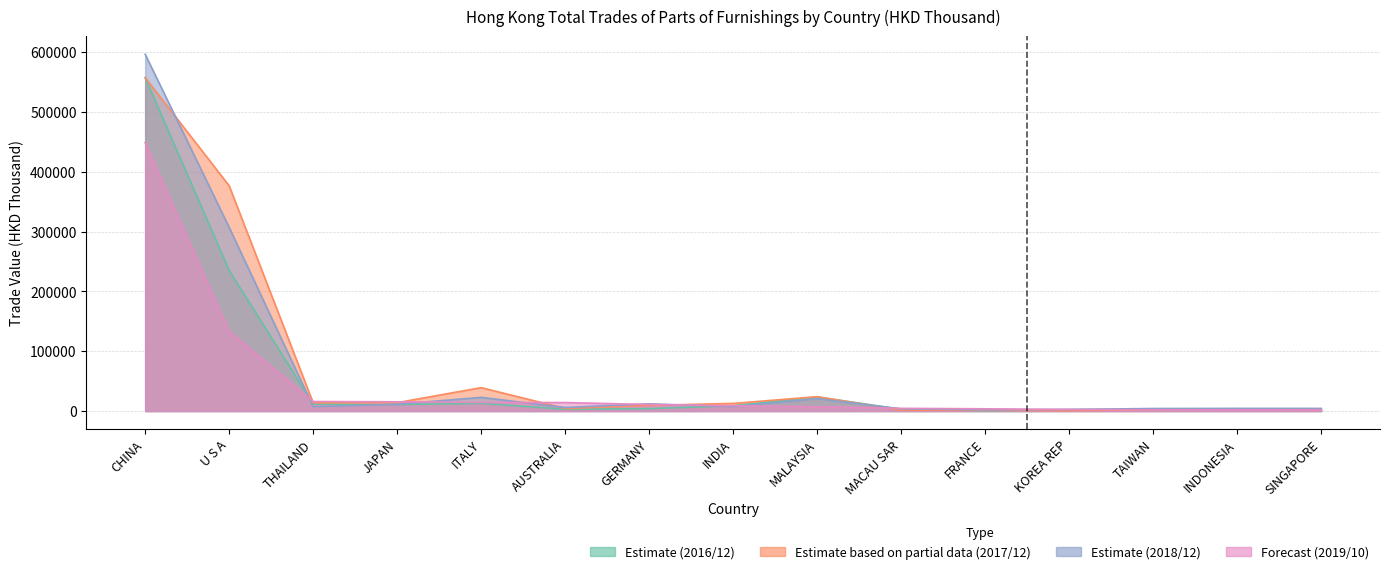

True or false: 201910 has a value of 14474.1 at ITALY.

True